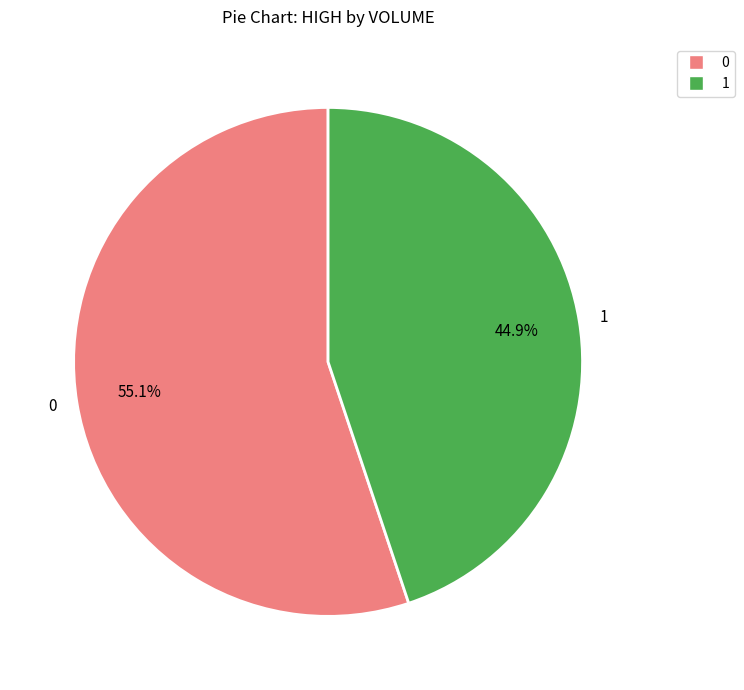

To the nearest percent, what is the average slice percentage?

50%